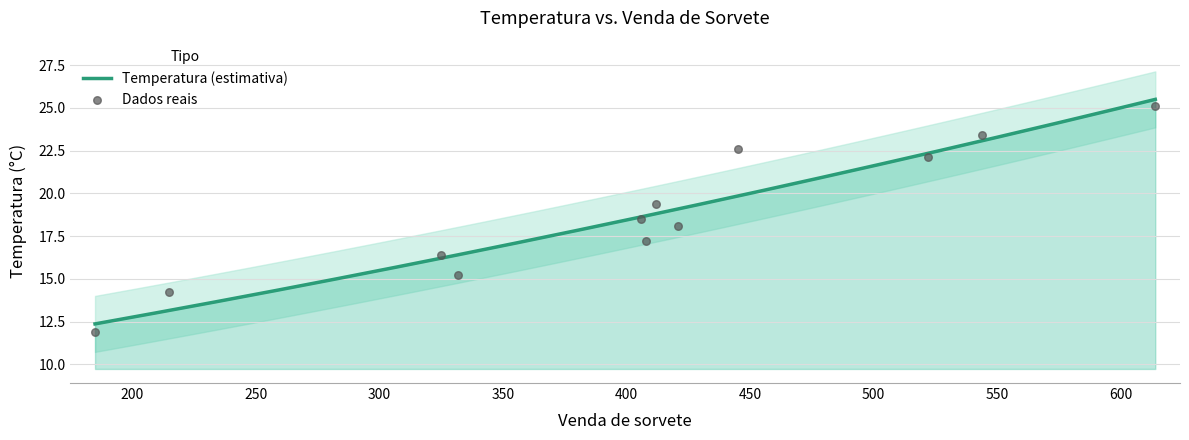

Which has a higher value, 332 or 544?

544